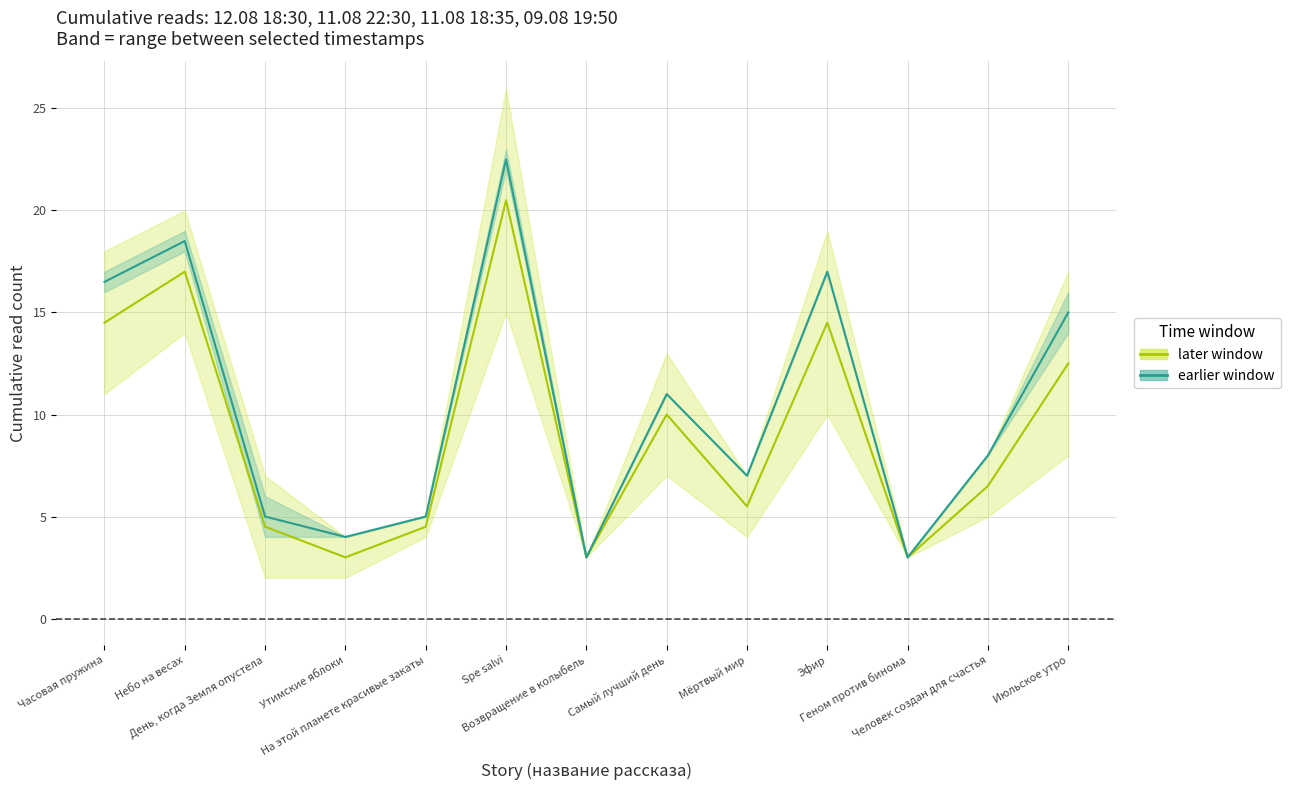

At which label does 11.08 22:30 / 11.08 18:35 first exceed 8?

Часовая пружина